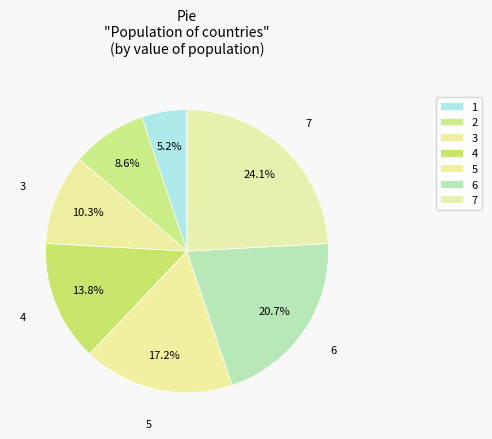

What is the ratio of the value at 4 to the value at 2?

1.6